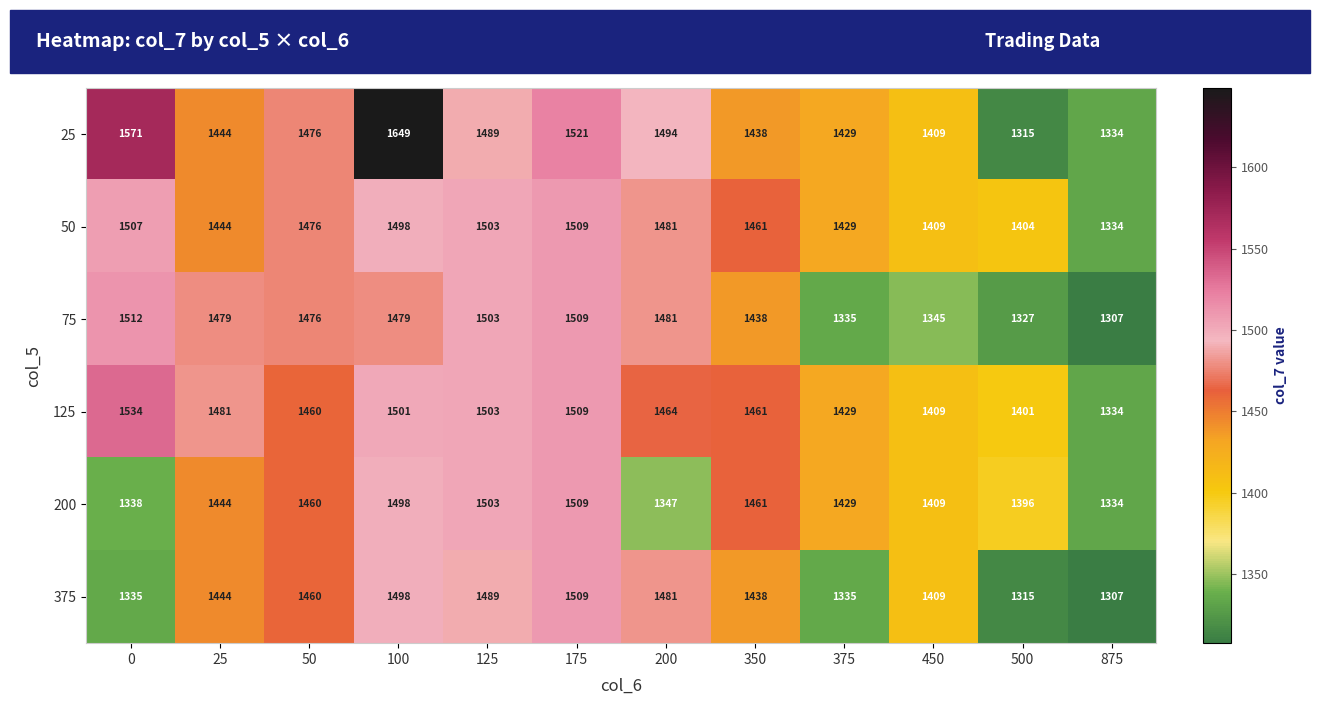

True or false: 25 has a value of 869 at 500.

False